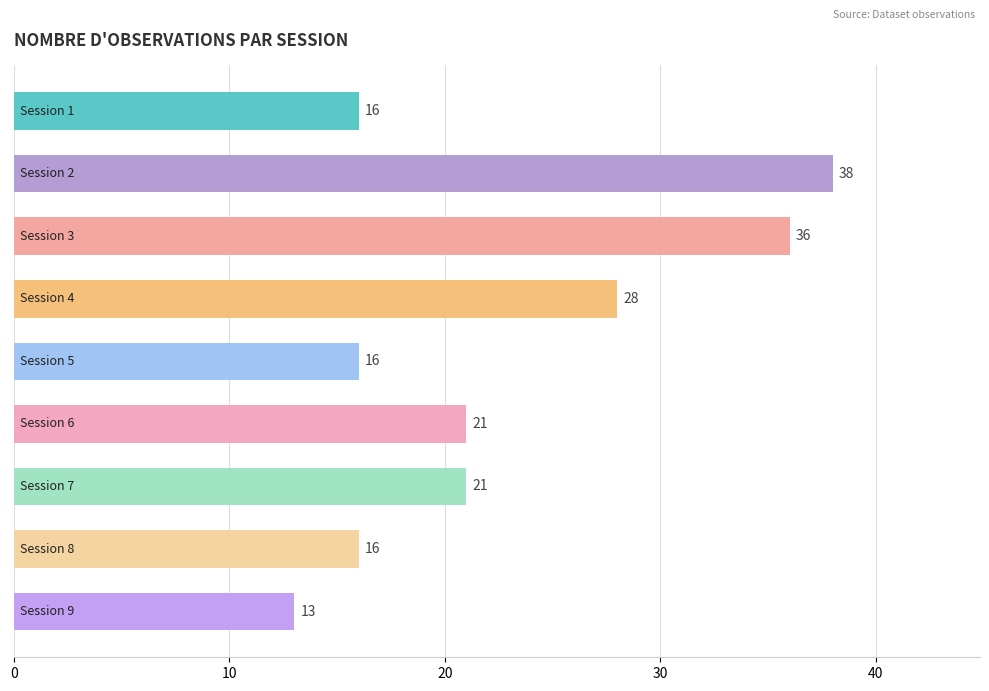

What is the value of the 8th bar from the top?

16